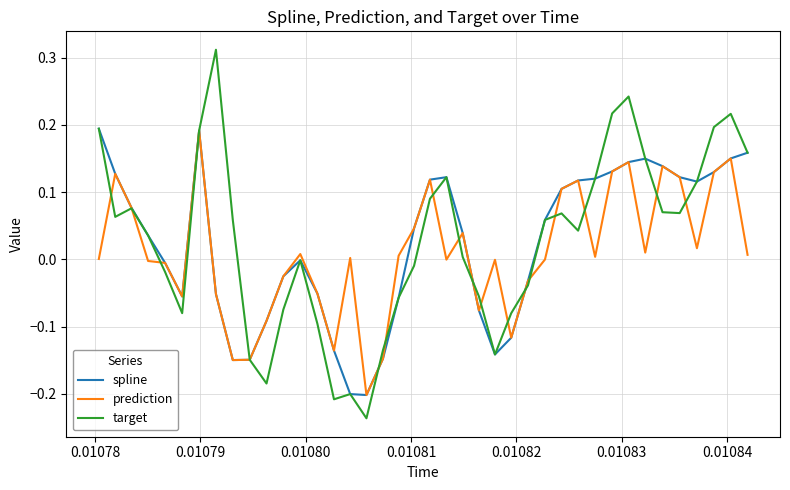

In spline, how many points are lower than both neighbors (excluding endpoints)?

5